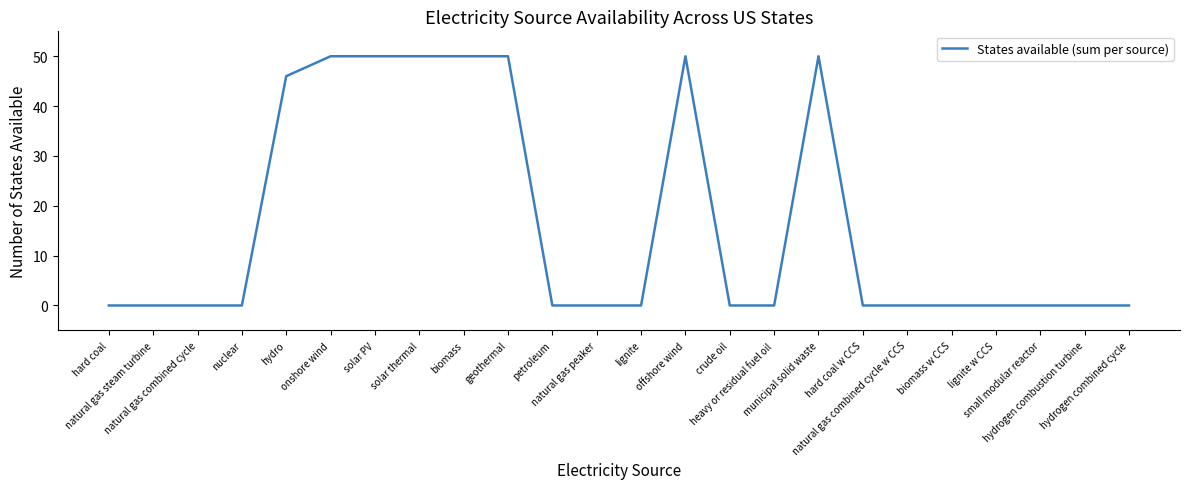

What is the difference between the second highest and minimum values?

50